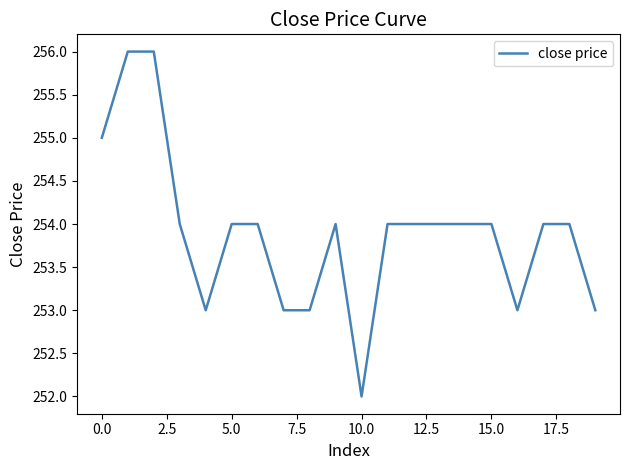

What is the difference between the maximum and minimum values?

4